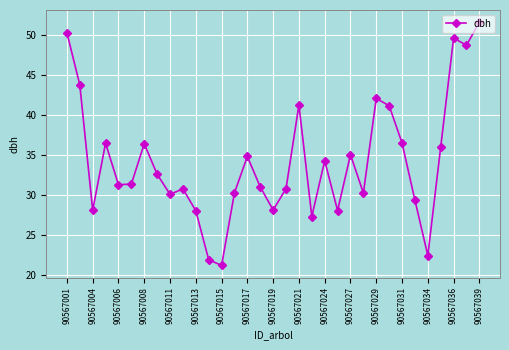

How many interior local valleys (lower than both neighbors) does the data have?

10